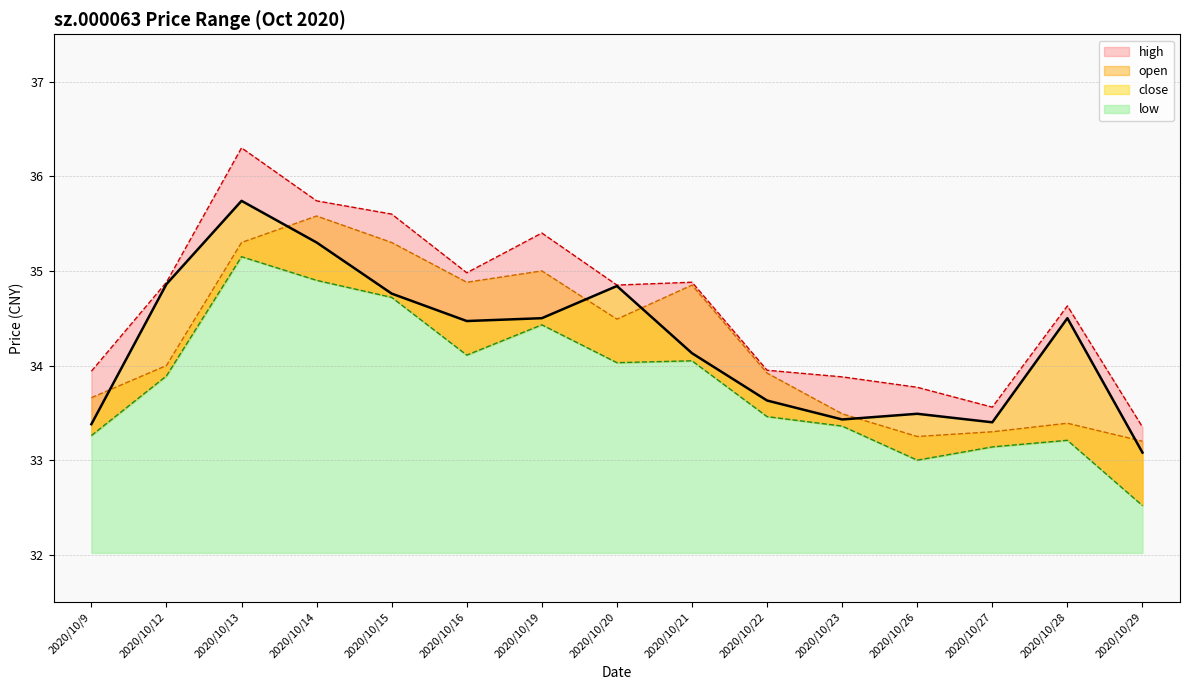

The low series shows 33.0 at 2020/10/26. True or false?

True